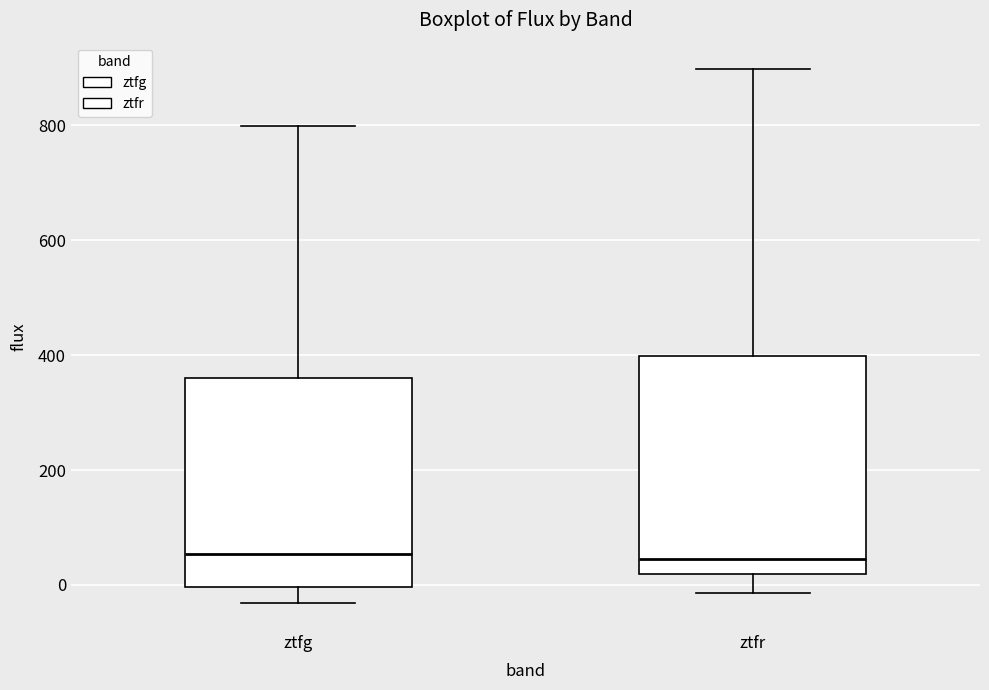

Reading left to right, read every box against the y-axis: the position of its median line, the range the box covers, and the ends of its whiskers. The values are not printed on the chart, so give them approximately, as read against the axis.

ztfg: median 60, box 0 to 360, whiskers -40 to 800
ztfr: median 40, box 20 to 400, whiskers -20 to 900